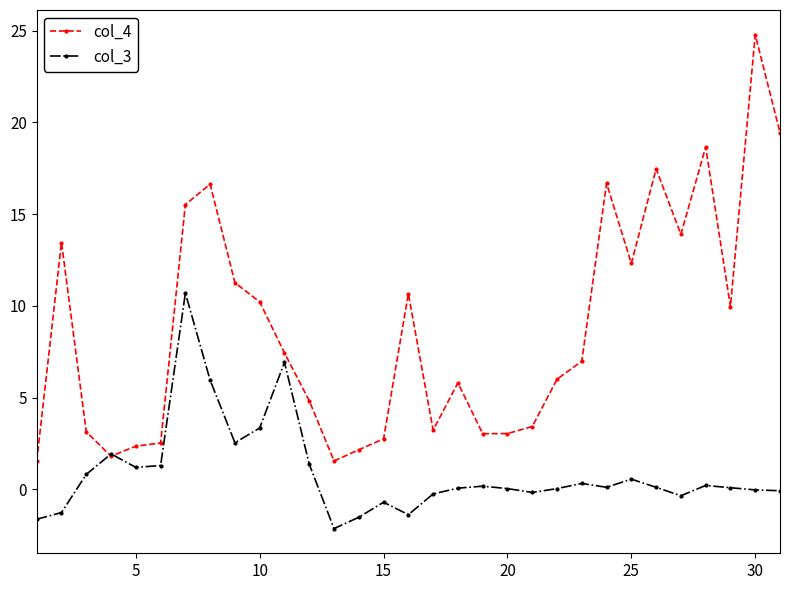

Which series has the largest total across all categories?

col_4